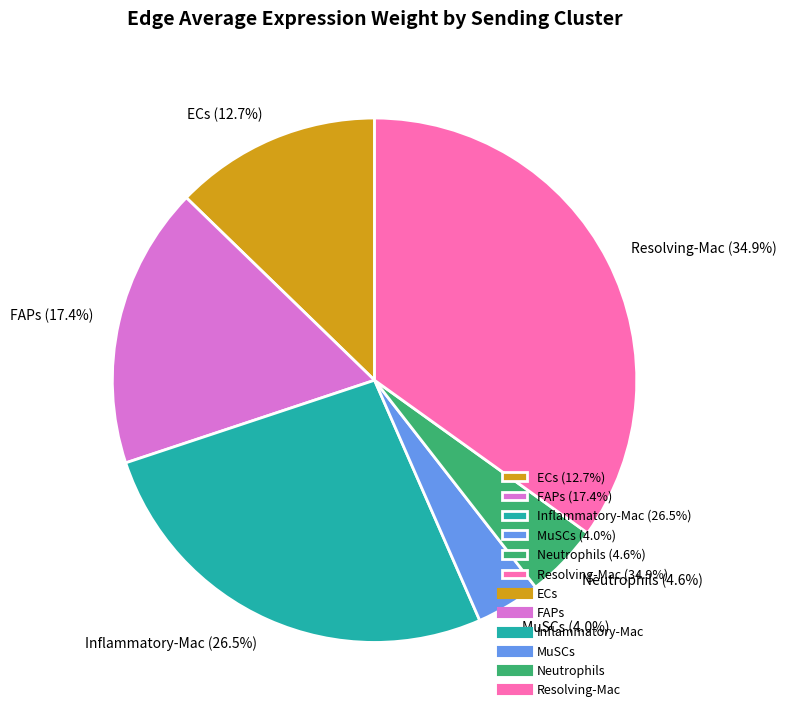

To the nearest percent, what percentage of the pie is ECs?

13%